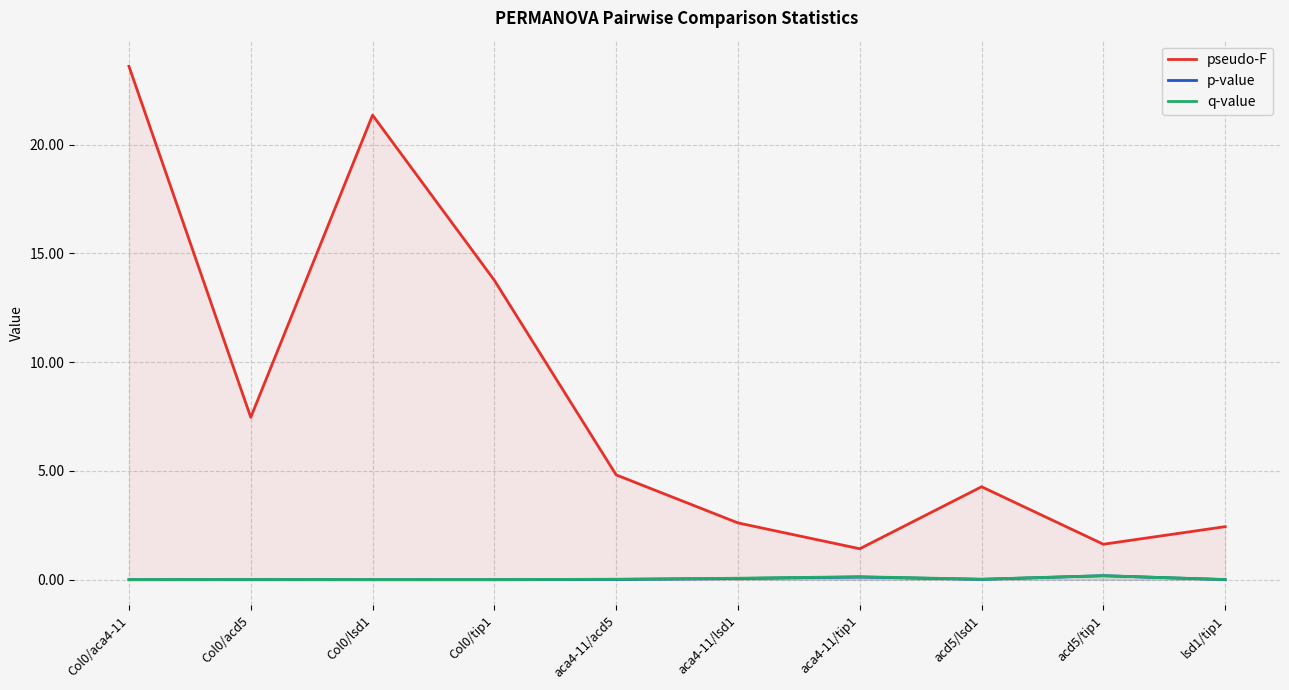

In pseudo-F, how many points are lower than both neighbors (excluding endpoints)?

3